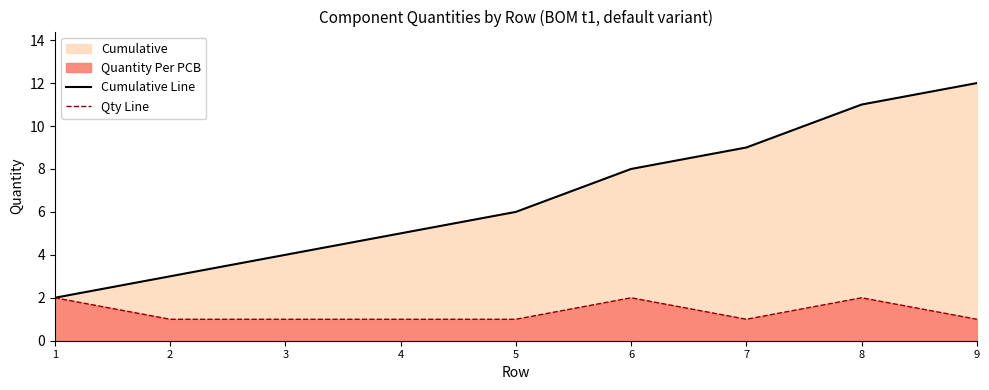

Is it true that Qty Line equals 1 at 4?

True